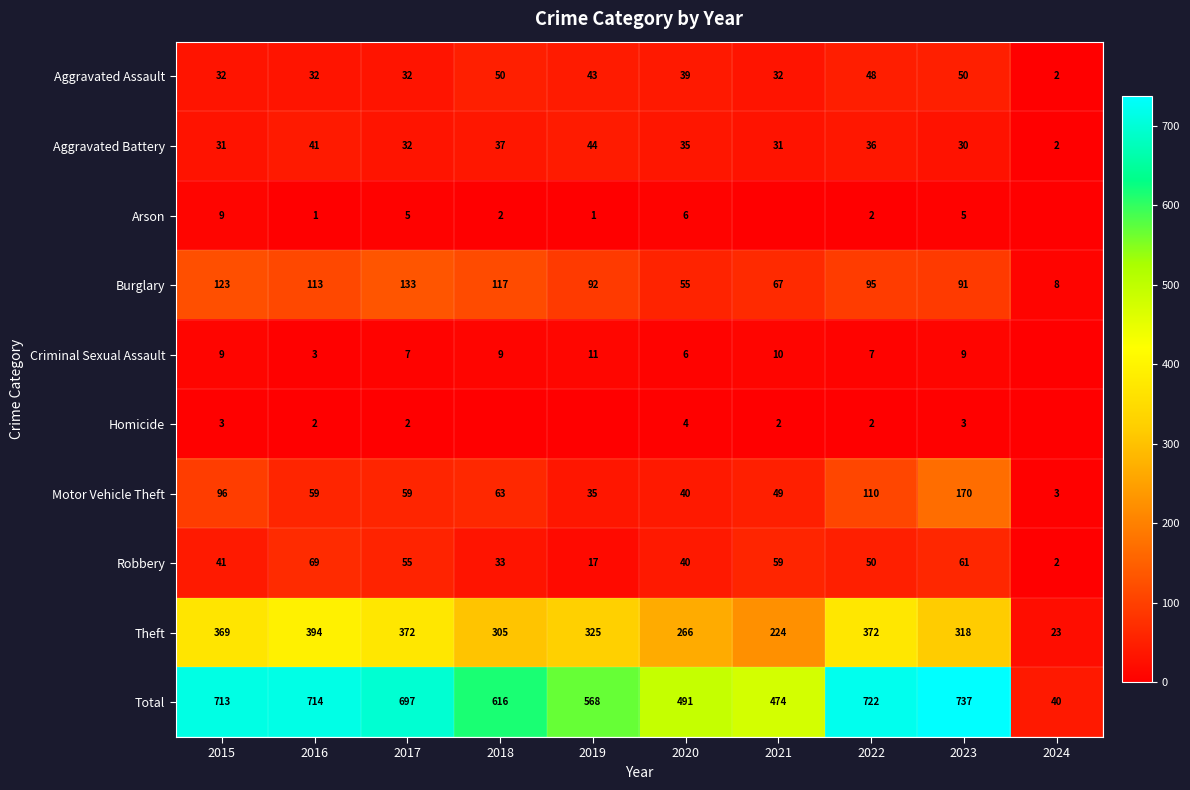

Which category has the lowest value across all series?

2021